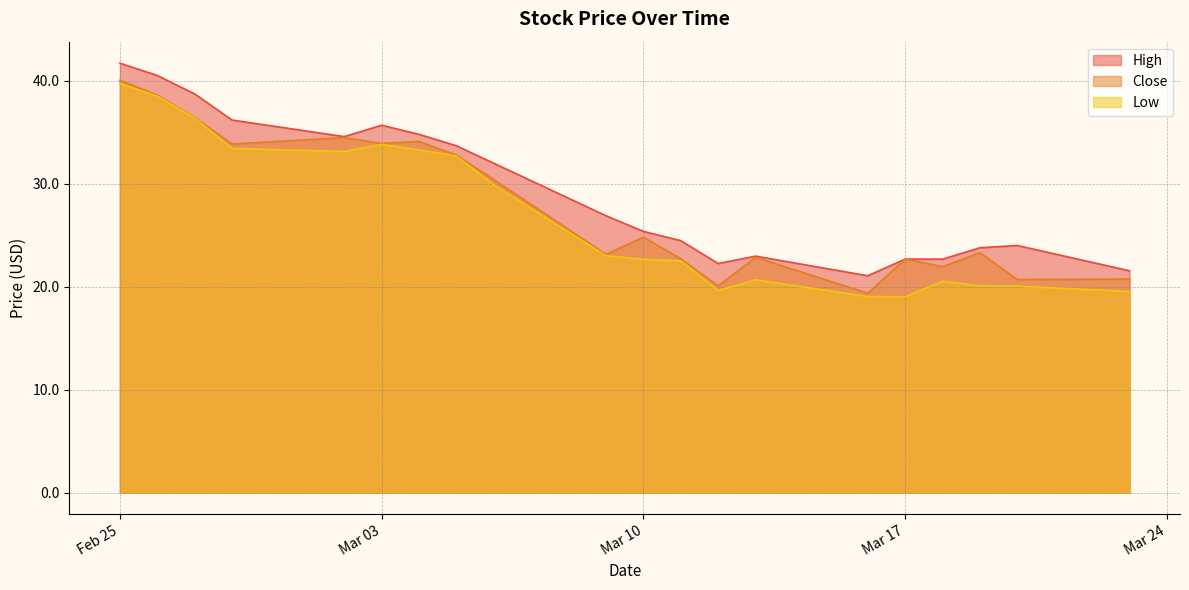

True or false: Close and High cross at least once.

False